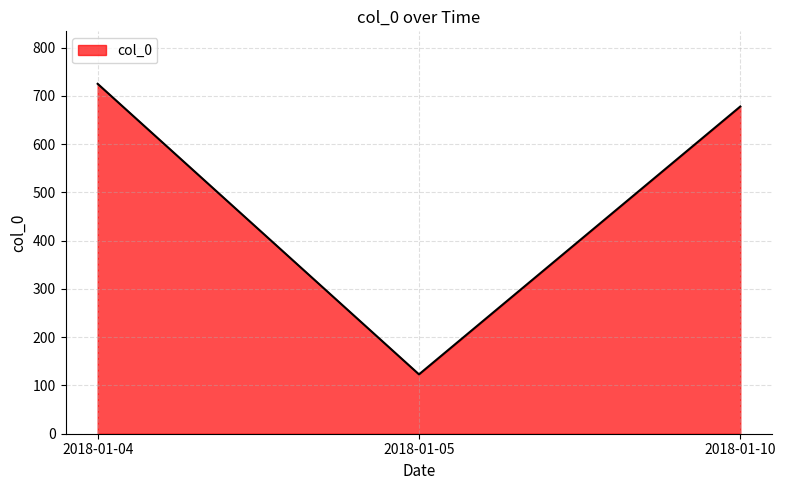

What is the average value?

509